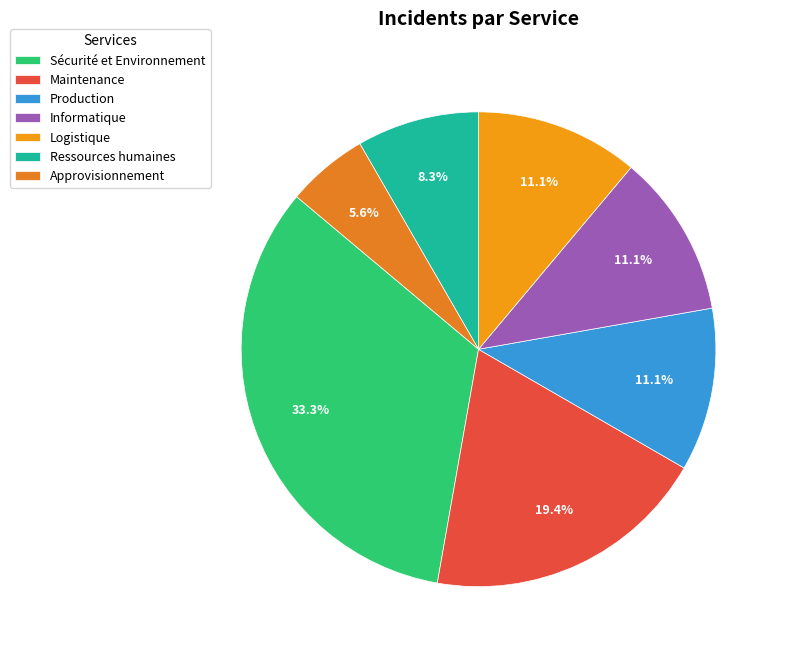

To the nearest percent, what portion does Informatique represent?

11%